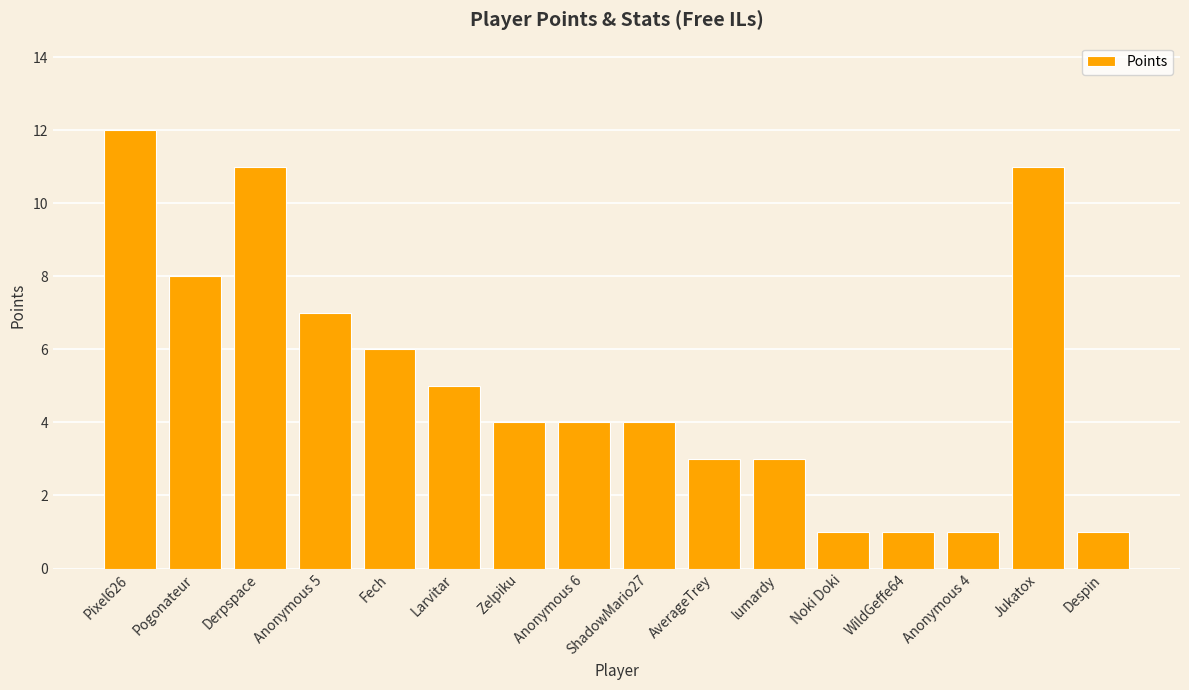

How many distinct data groups are displayed?

1